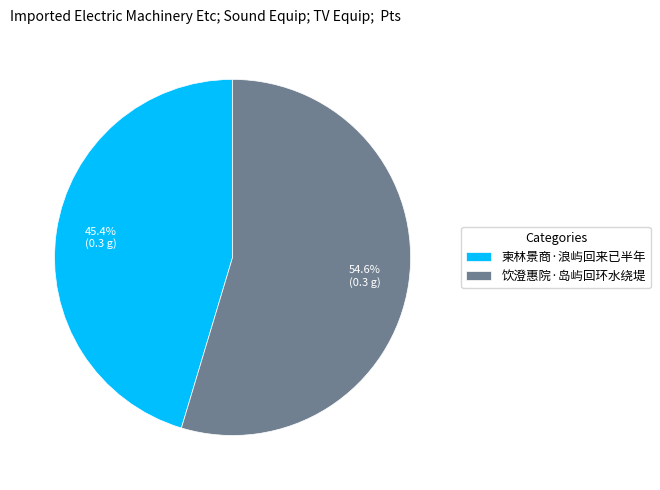

Is there a majority slice in this chart?

Yes